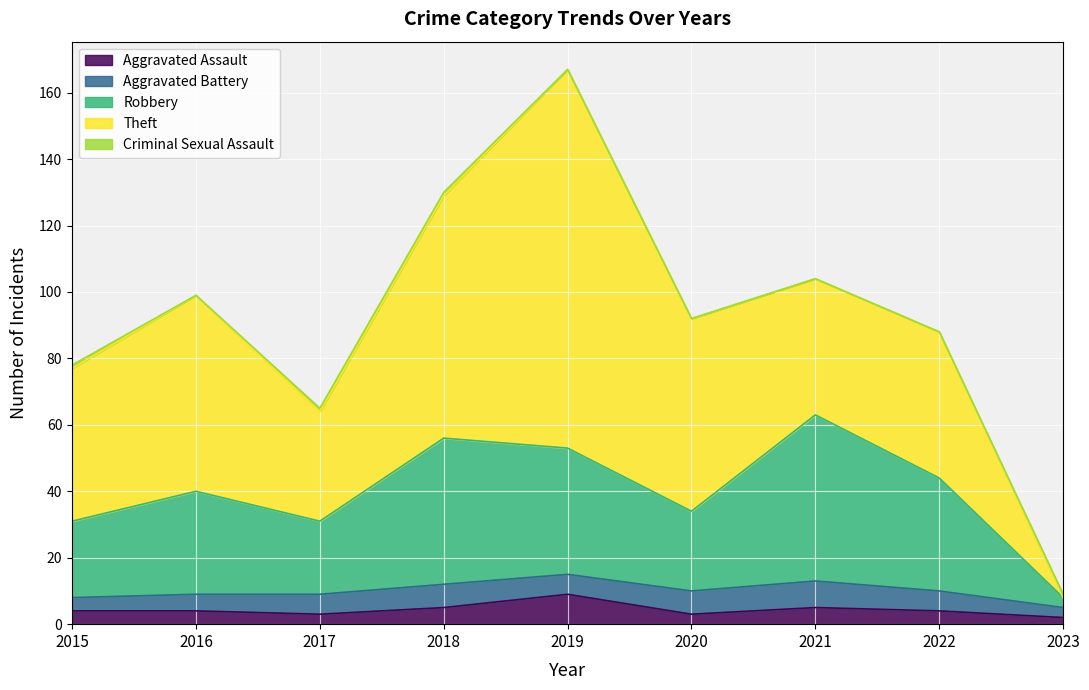

Which series has the largest total across all categories?

Theft